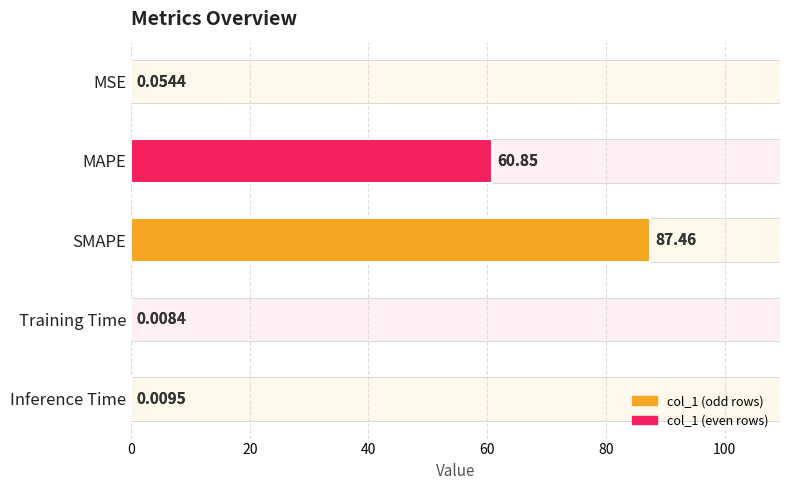

The chart shows a value of 0.0 at Training Time. True or false?

False